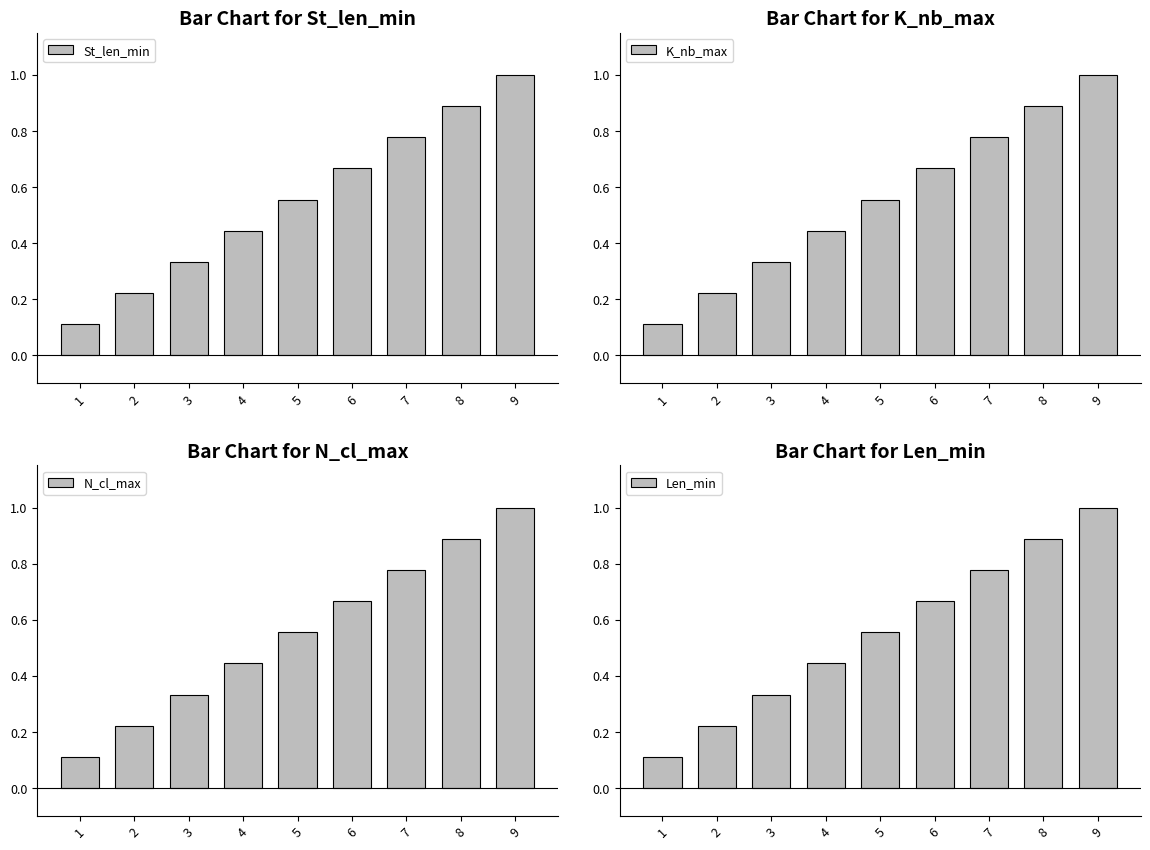

At which label is Len_min closest to 0?

1